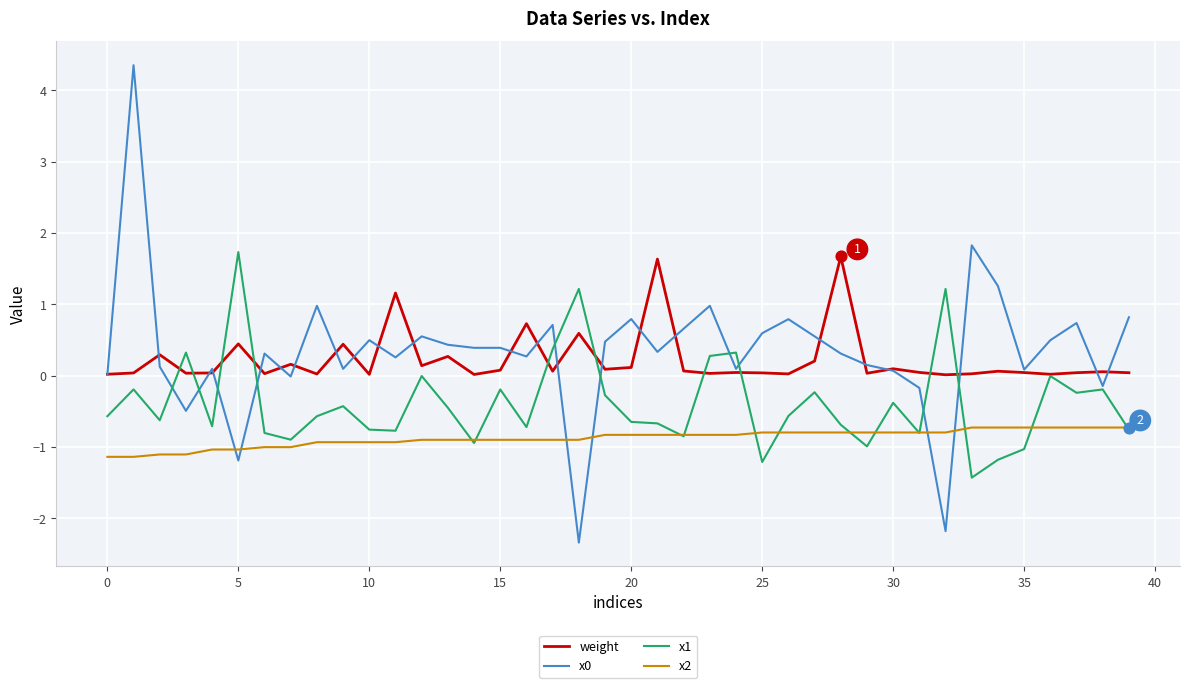

What is the minimum value shown in the chart?

-2.3